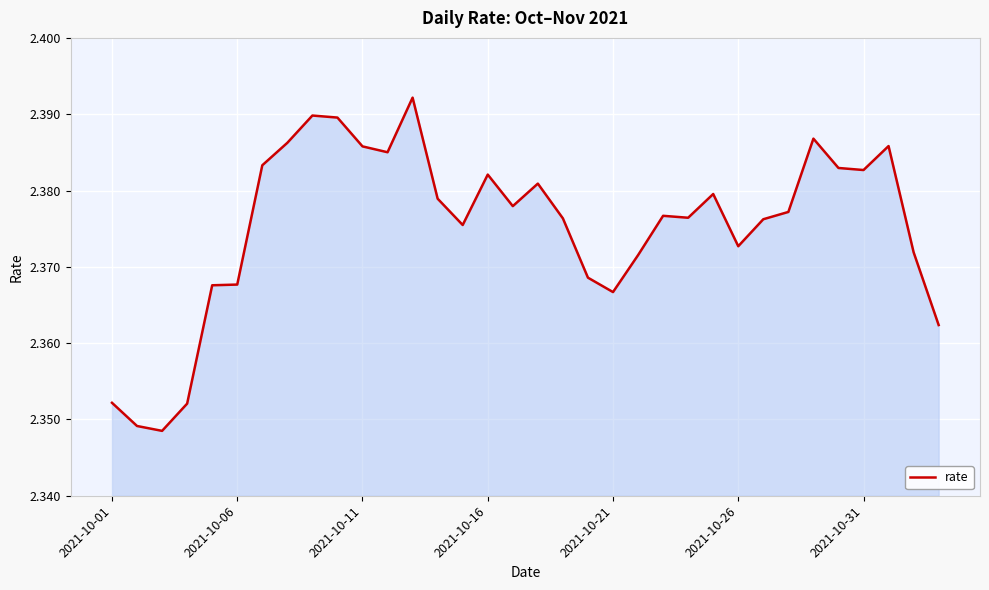

Approximately how many times larger is the value at 2021-10-31 compared to 2021-10-26?

1.0